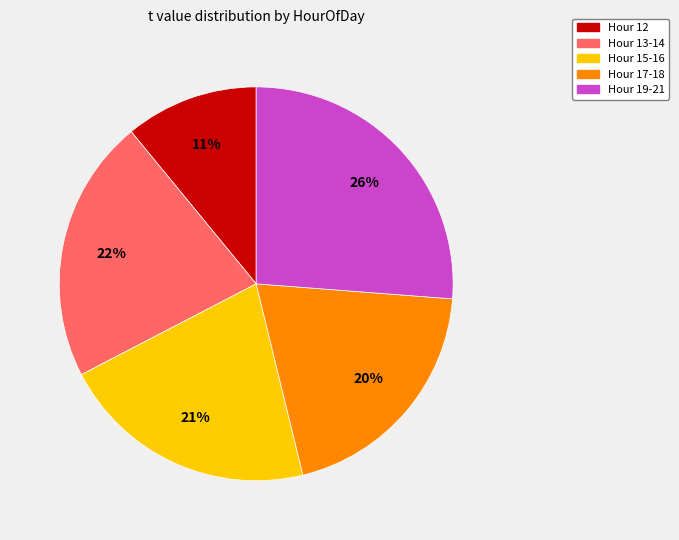

To the nearest percent, what is the average slice percentage?

20%